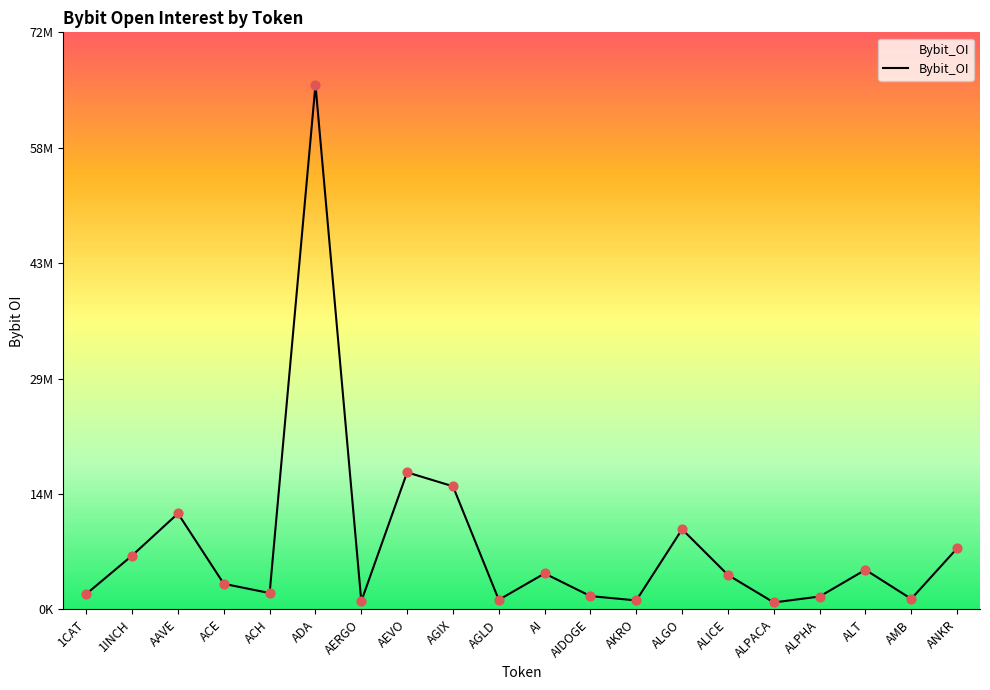

What is the change in value from AI to AKRO?

-3396759